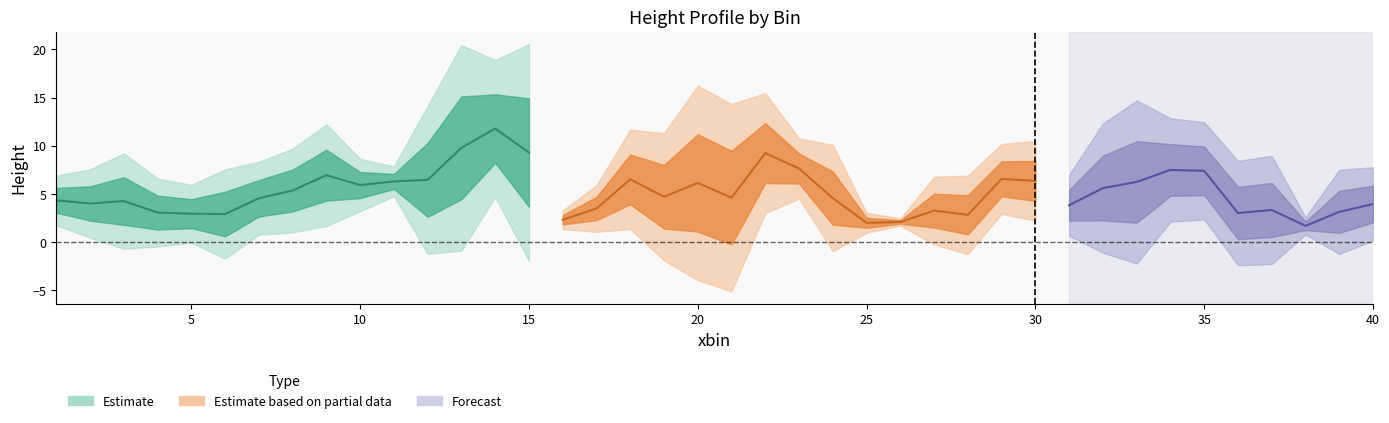

What is the difference between the highest and lowest values at 12?

17.1